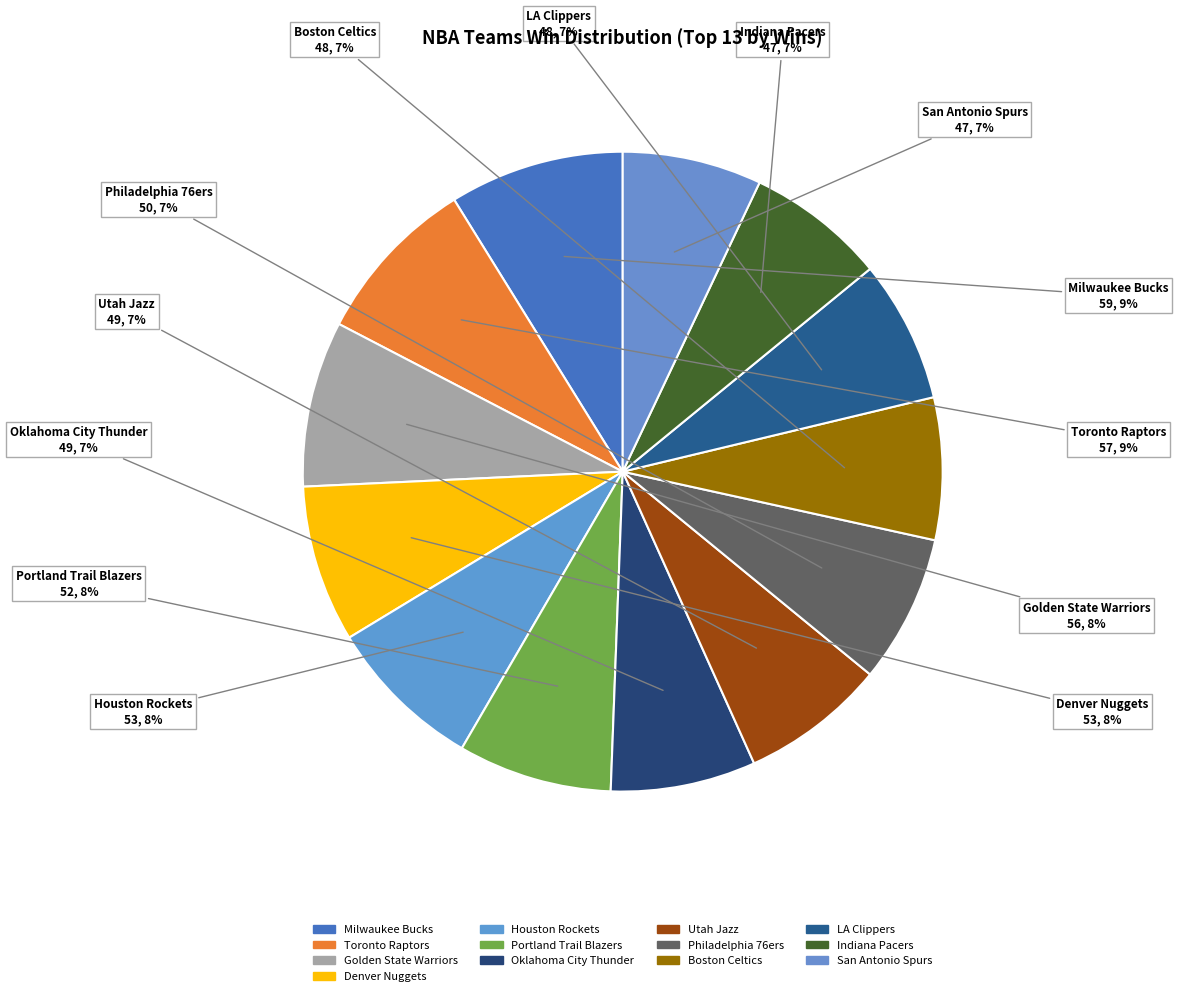

Count the number of slices in the pie.

13